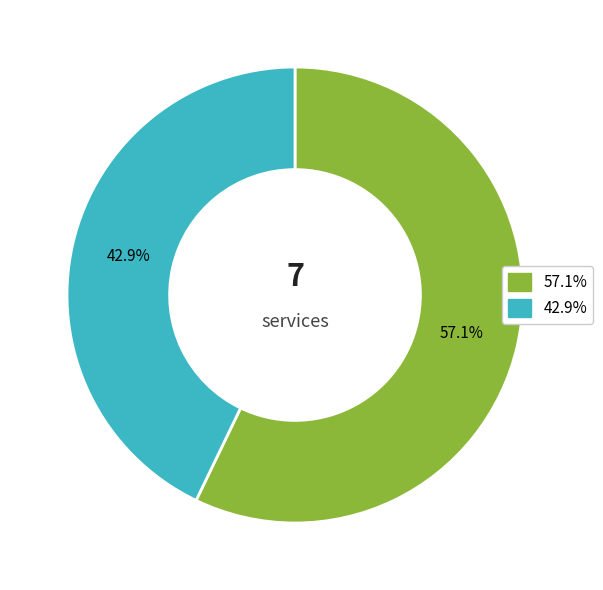

Does any single category account for the majority?

Yes